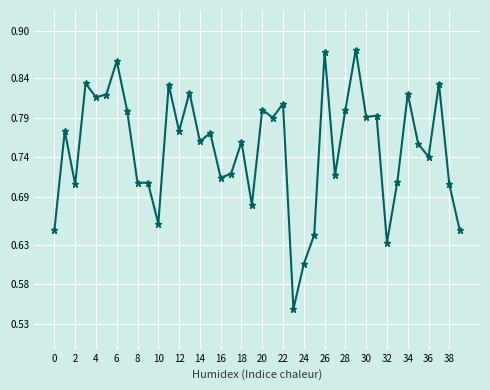

What is the sum of all values?

30.0